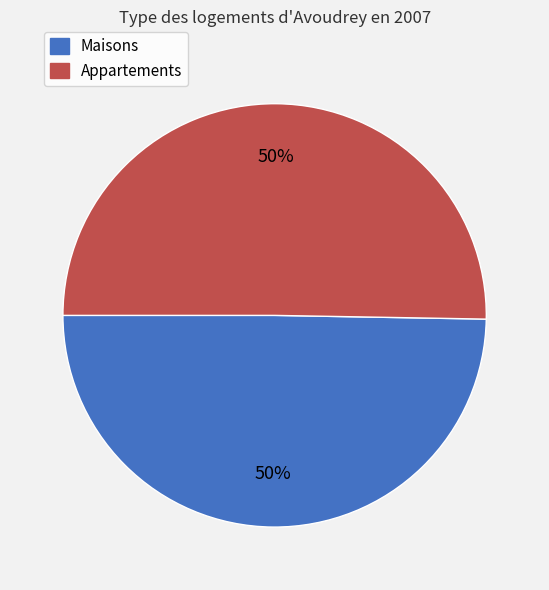

What percentage is the Maisons slice, to the nearest percent?

50%